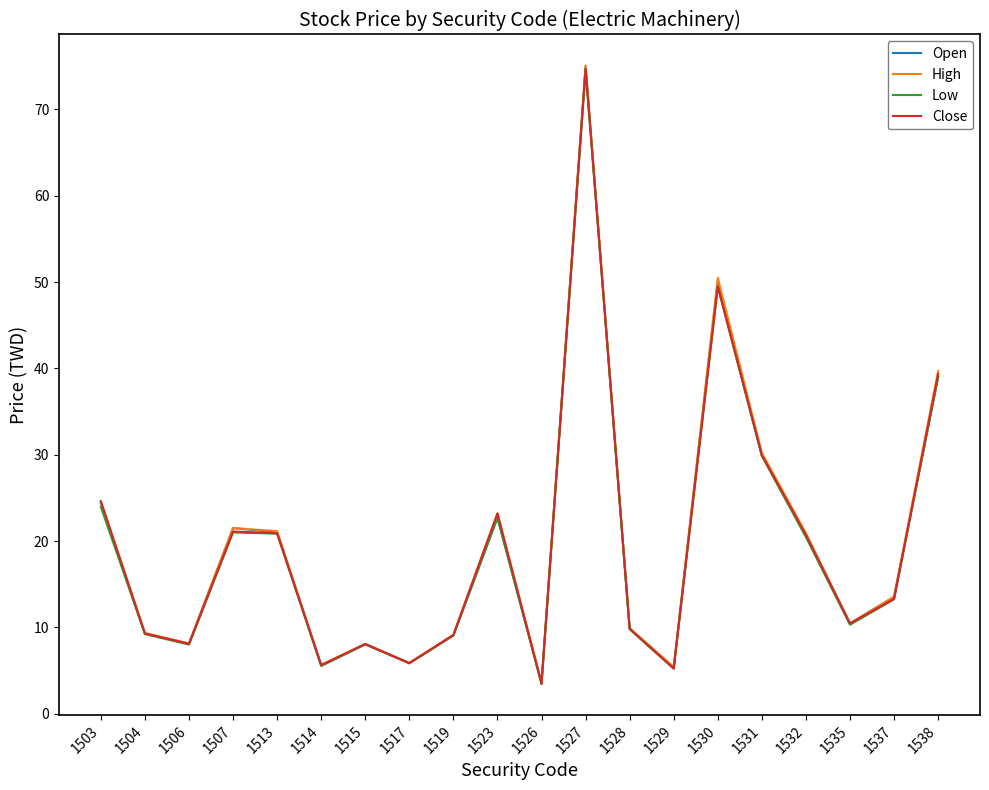

Count the number of data series in this chart.

4